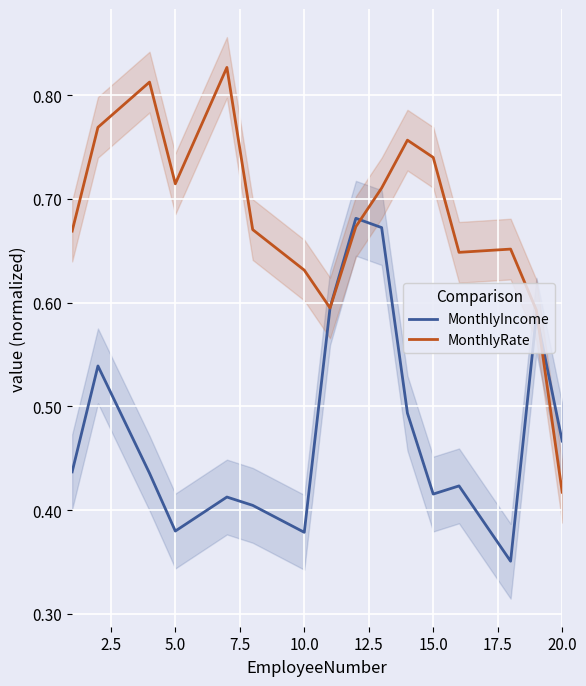

The value of MonthlyIncome at 12.5 is 0.6. True or false?

False